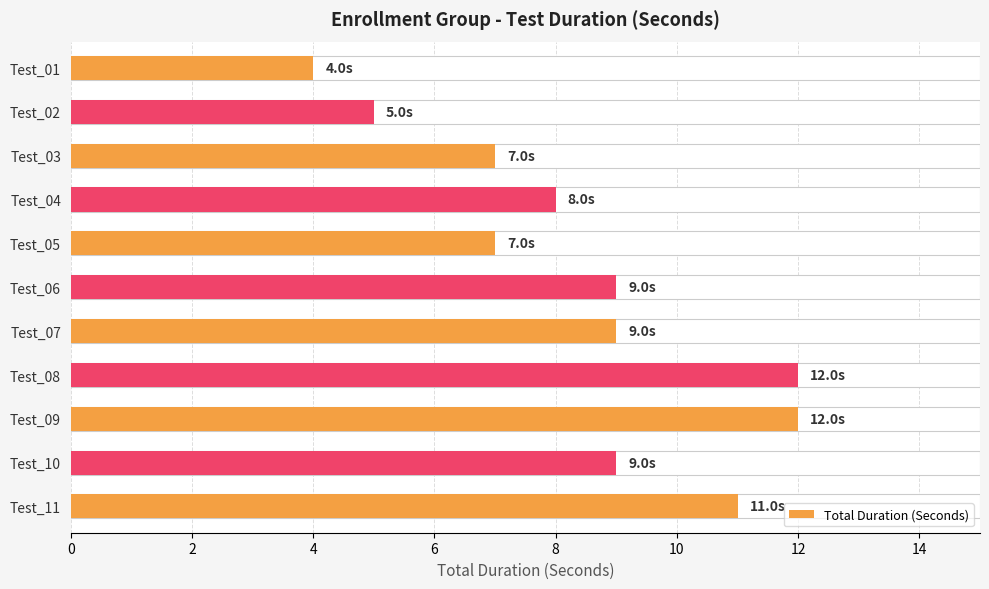

The chart shows a value of 3 at Test_03. True or false?

False